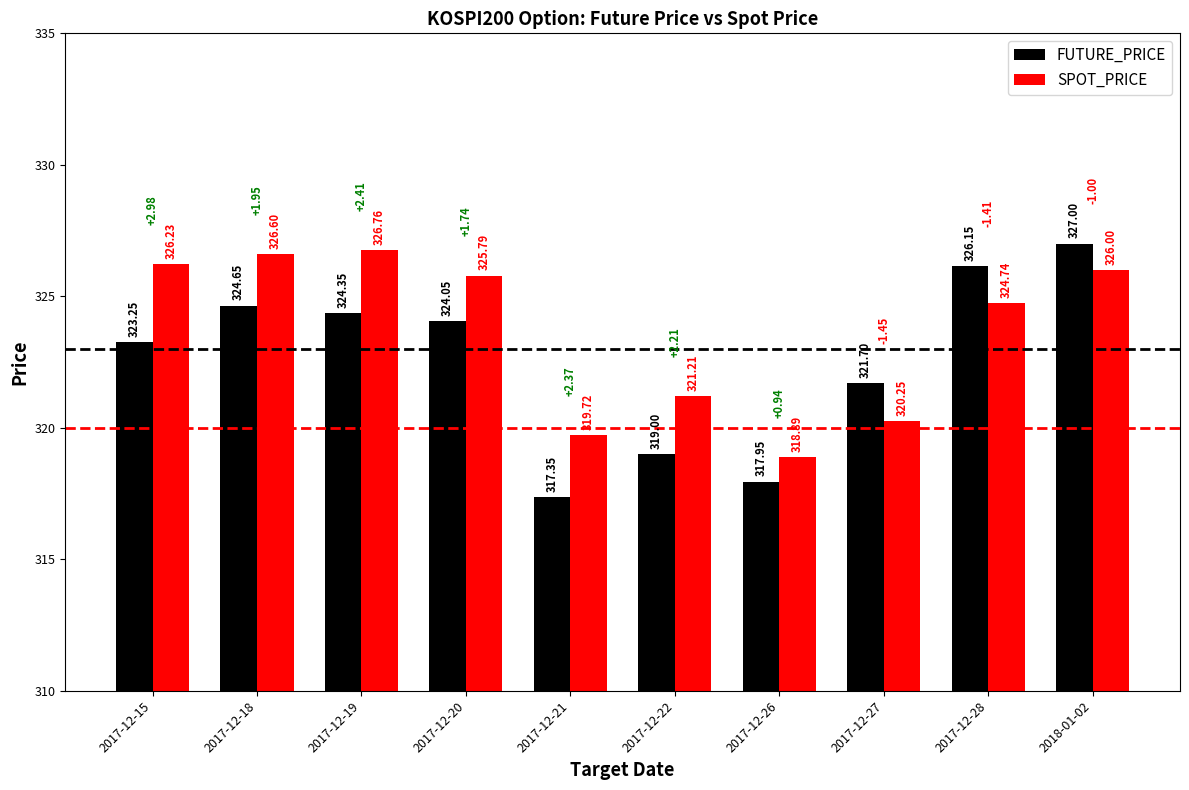

What is the sum of all SPOT_PRICE values?

3236.2